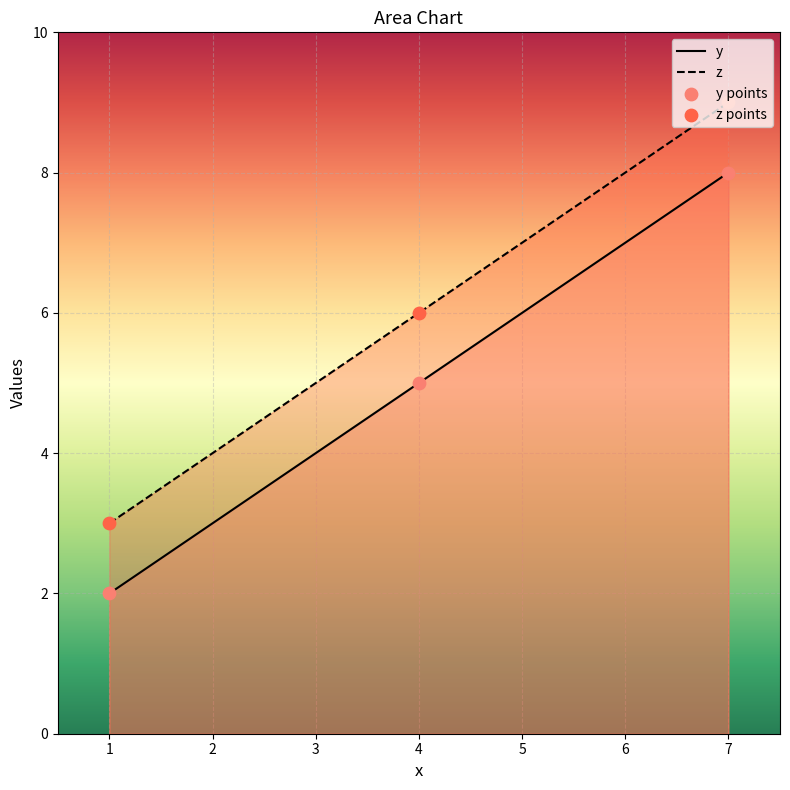

Which series reaches the maximum Y coordinate?

z